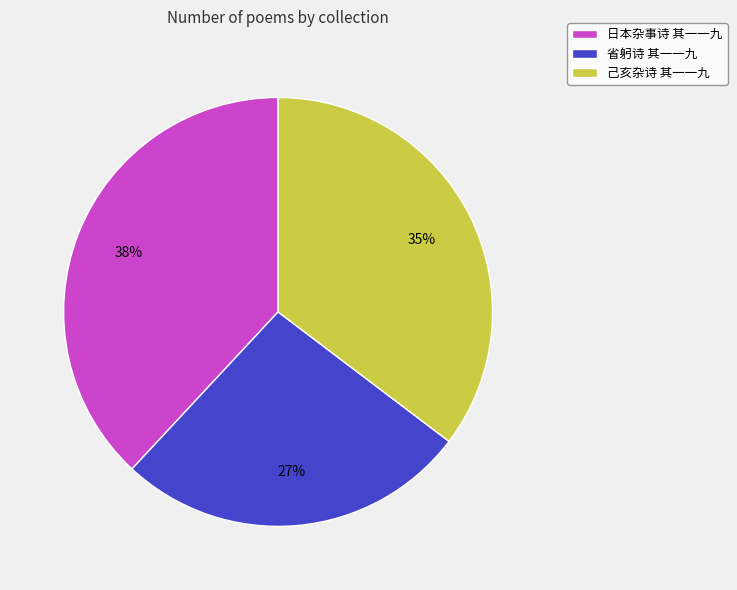

The 省躬诗 其一一九 slice represents 27% of the pie. True or false?

True